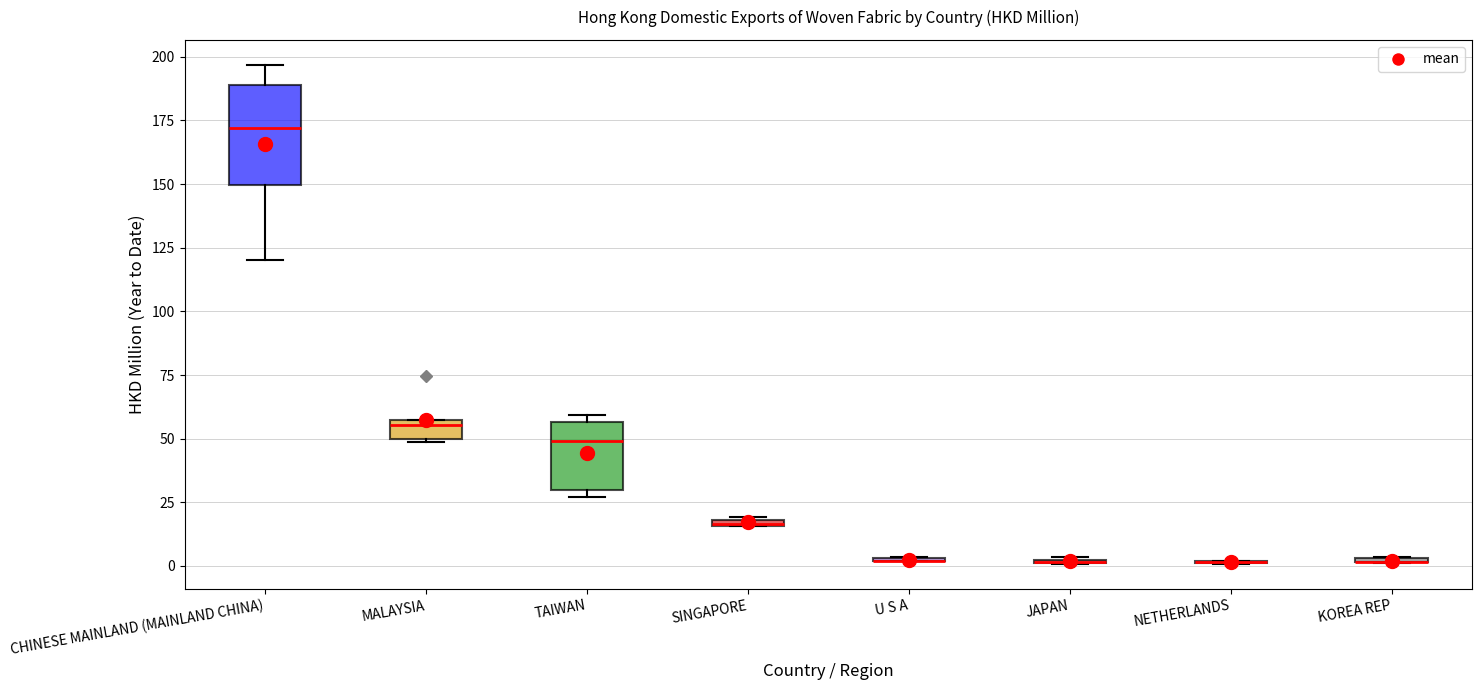

Where is the lower edge of the box for TAIWAN on the y-axis? The values are not printed on the chart, so give them approximately, as read against the axis.

30